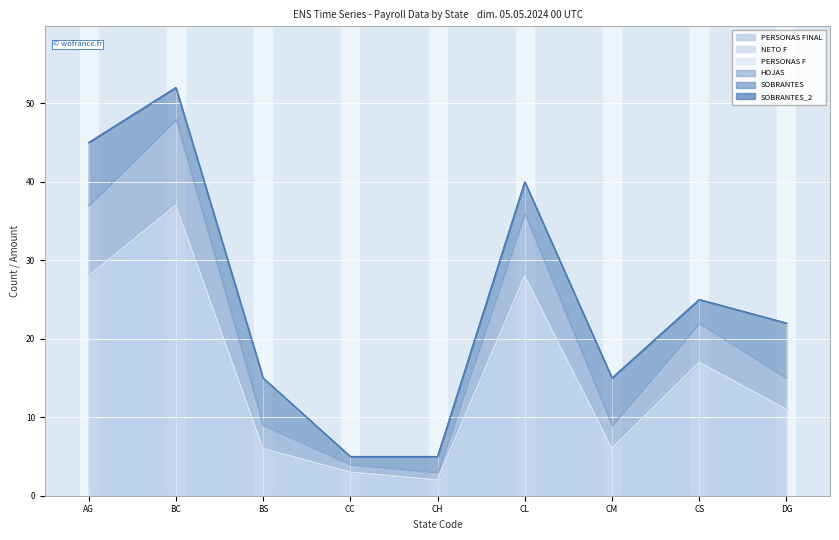

Reading left to right, transcribe all the data shown in this chart.

PERSONAS FINAL: AG=28	BC=37	BS=6	CC=3	CH=2	CL=28	CM=6	CS=17	DG=11
NETO F: AG=0	BC=0	BS=0	CC=0	CH=0	CL=0	CM=0	CS=0	DG=0
PERSONAS F: AG=0	BC=0	BS=0	CC=0	CH=0	CL=0	CM=0	CS=0	DG=0
HOJAS: AG=9	BC=11	BS=3	CC=1	CH=1	CL=8	CM=3	CS=5	DG=4
SOBRANTES: AG=8	BC=4	BS=6	CC=1	CH=2	CL=4	CM=6	CS=3	DG=7
SOBRANTES_2: AG=0	BC=0	BS=0	CC=0	CH=0	CL=0	CM=0	CS=0	DG=0